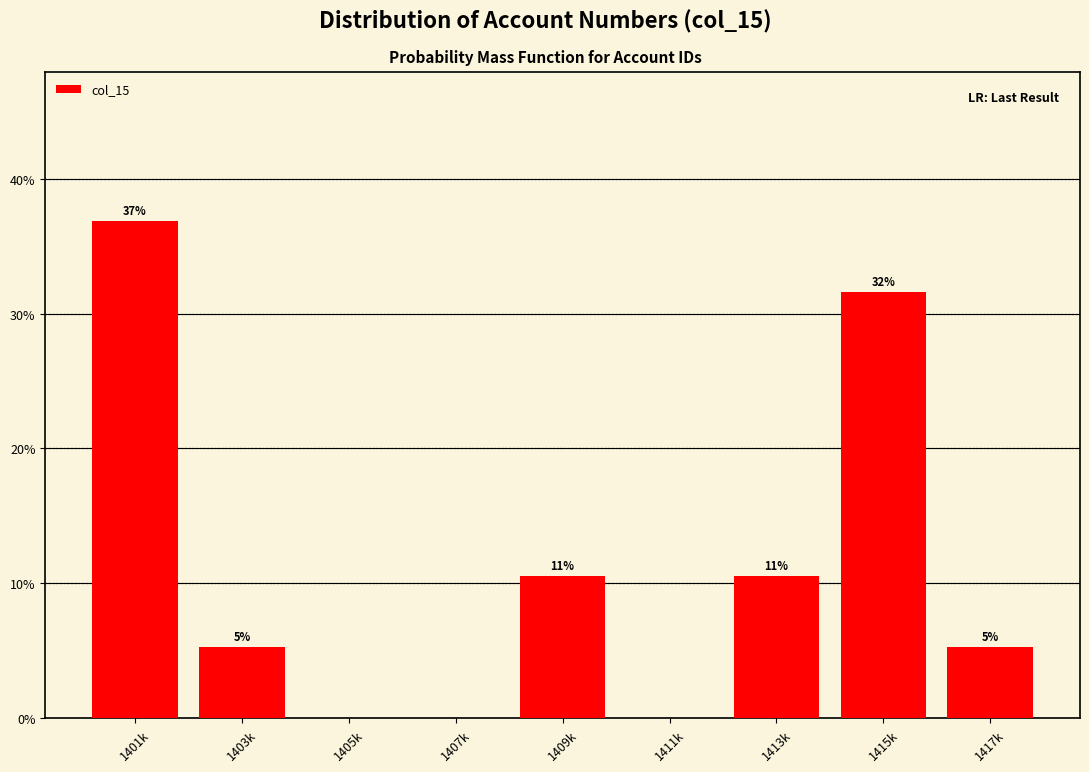

Are the bars horizontal?

No